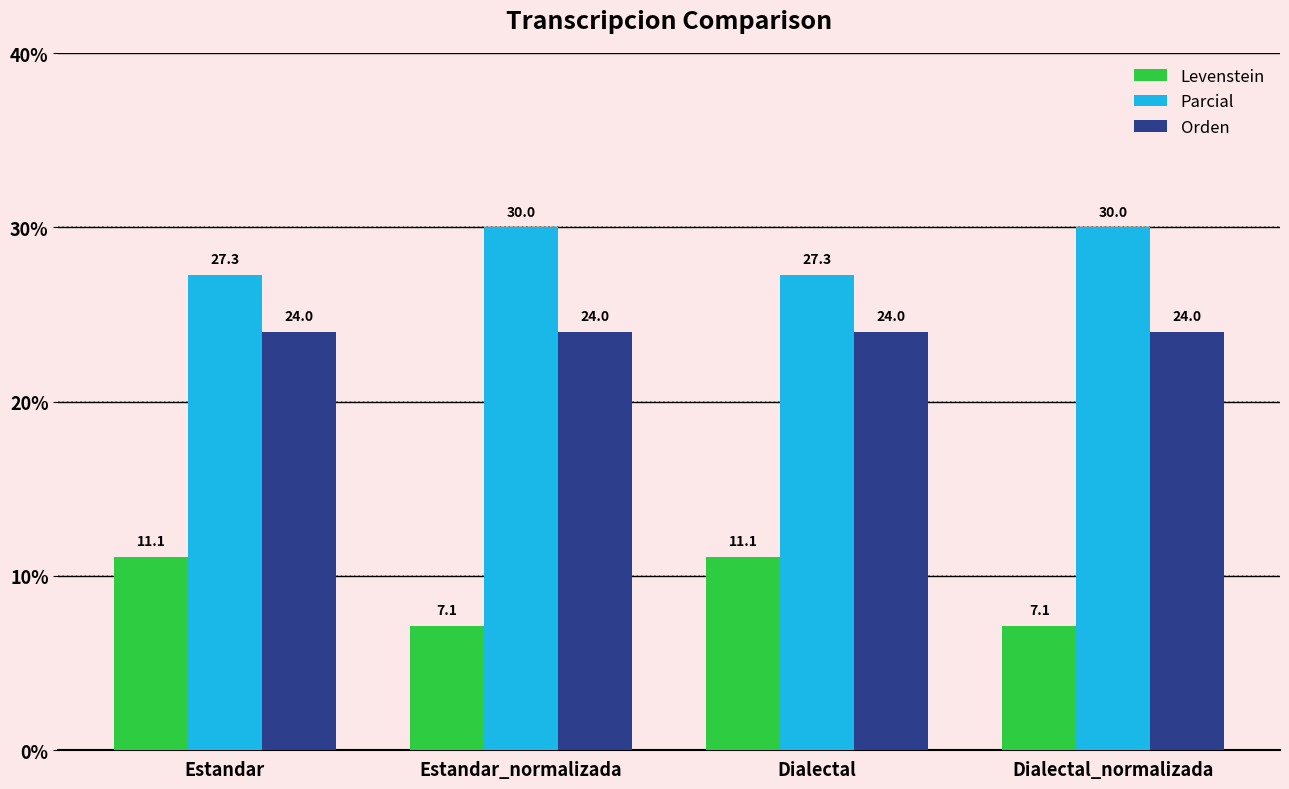

What are all the series names shown in the legend?

Levenstein, Parcial, Orden